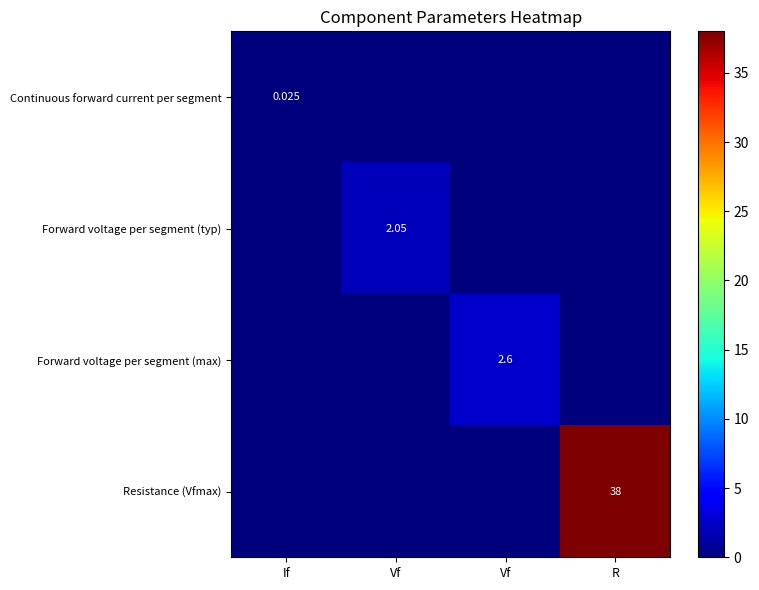

How many values in the Forward voltage per segment (max) series exceed 0?

1